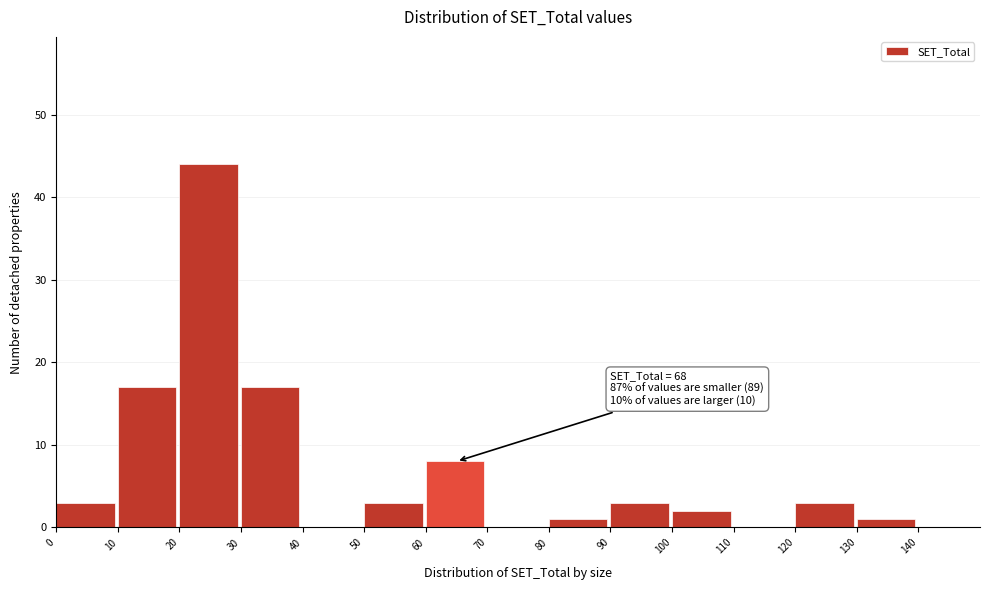

Over which range of the x-axis is the bar tallest?

20 to 30